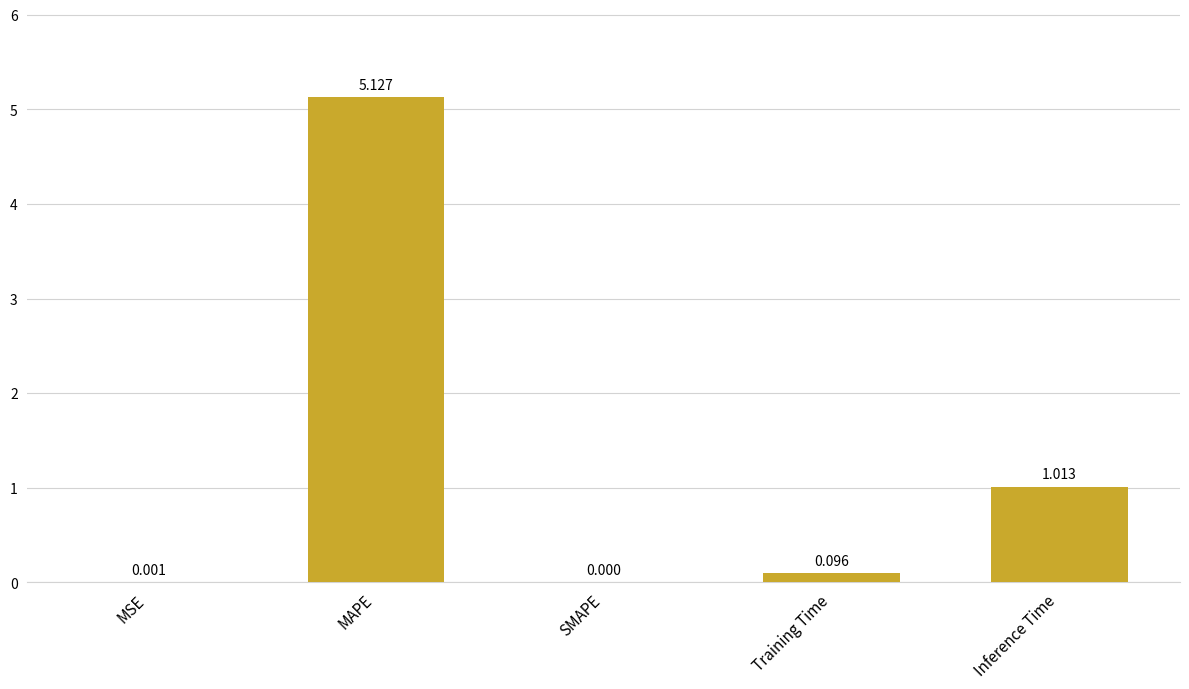

Which has a higher value, MSE or Inference Time?

Inference Time